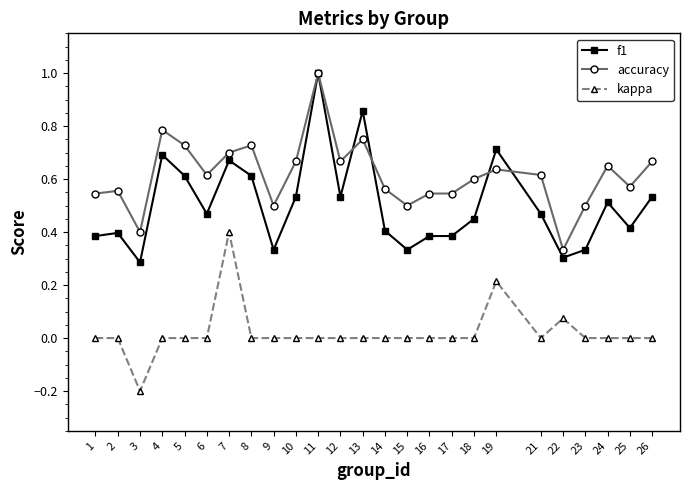

Which category has the lowest value in the kappa series?

3